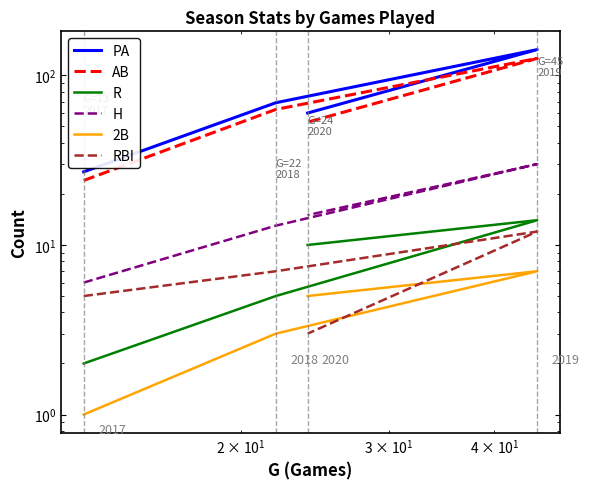

True or false: R and PA cross at least once.

False